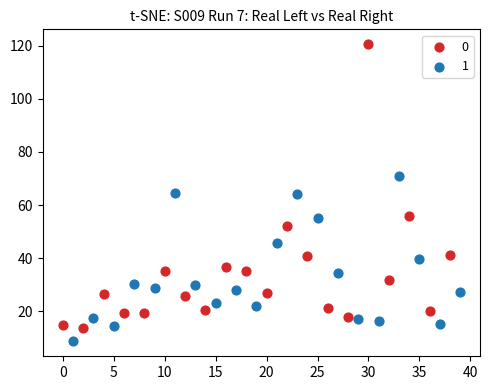

What are all the series names shown in the legend?

0, 1